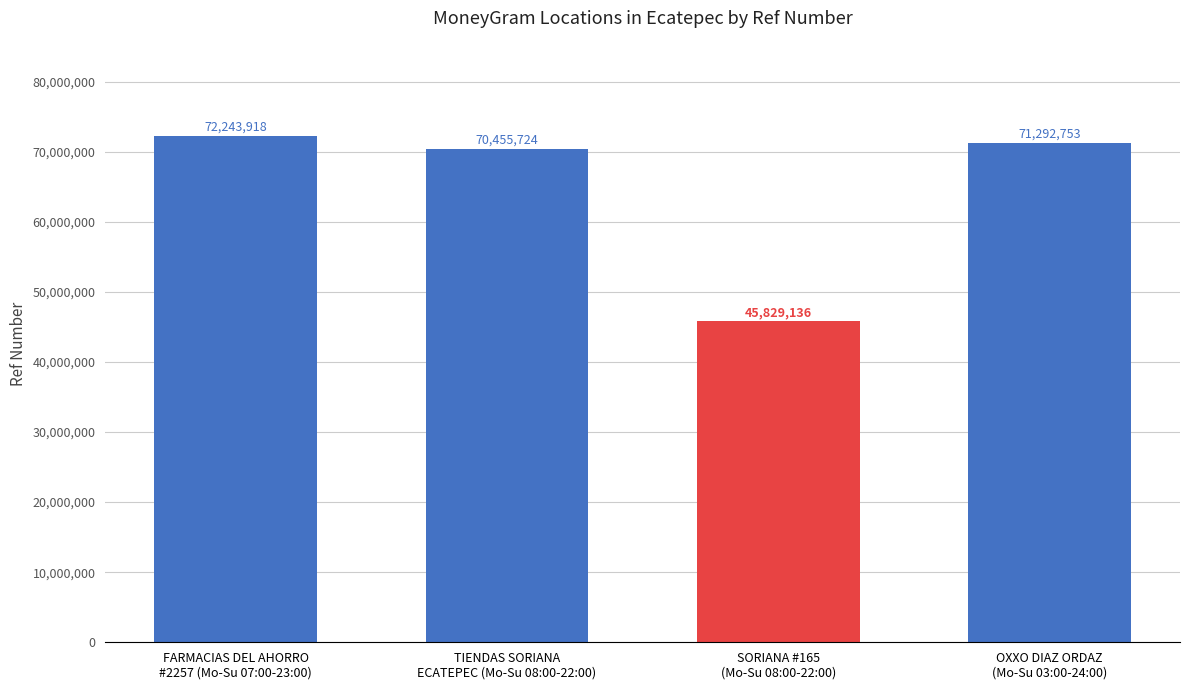

Is it true that the value at TIENDAS SORIANA
ECATEPEC (Mo-Su 08:00-22:00) is 103002713?

False